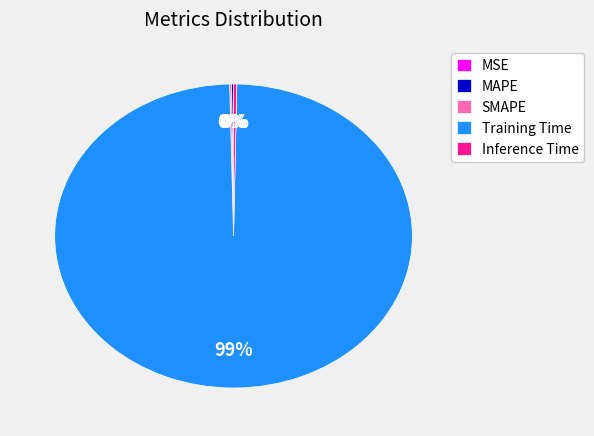

What is the largest slice in the pie chart?

Training Time